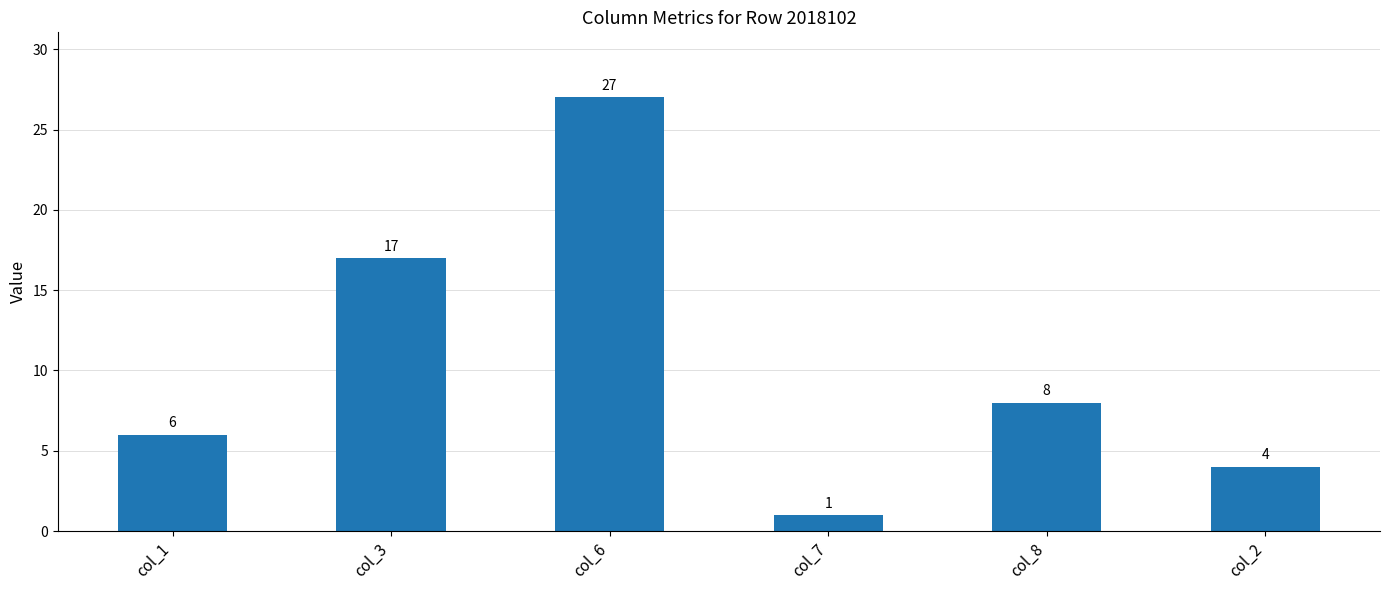

What is the difference between the maximum and second lowest values?

23